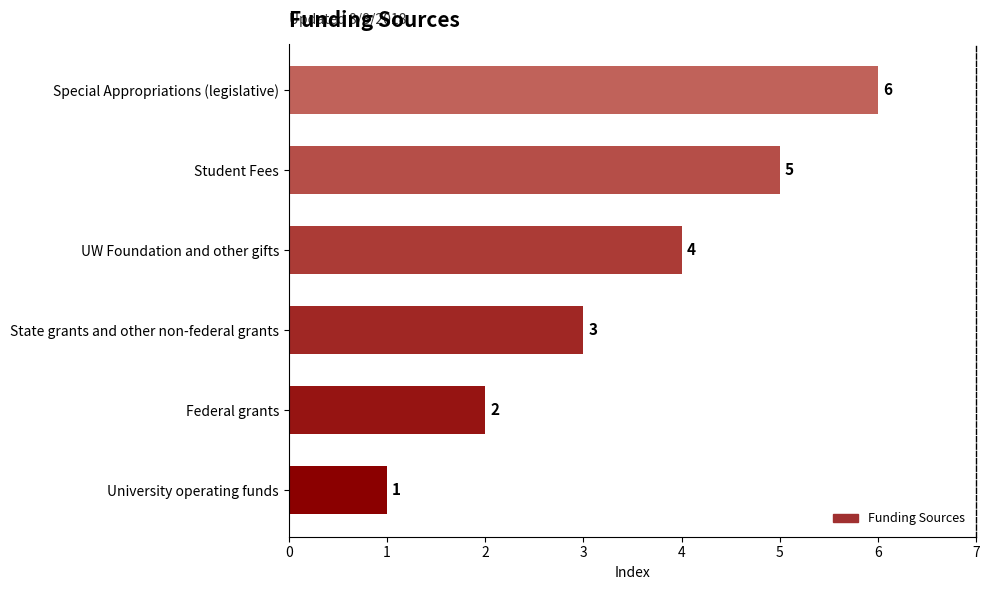

What is the difference between the maximum and minimum values?

5